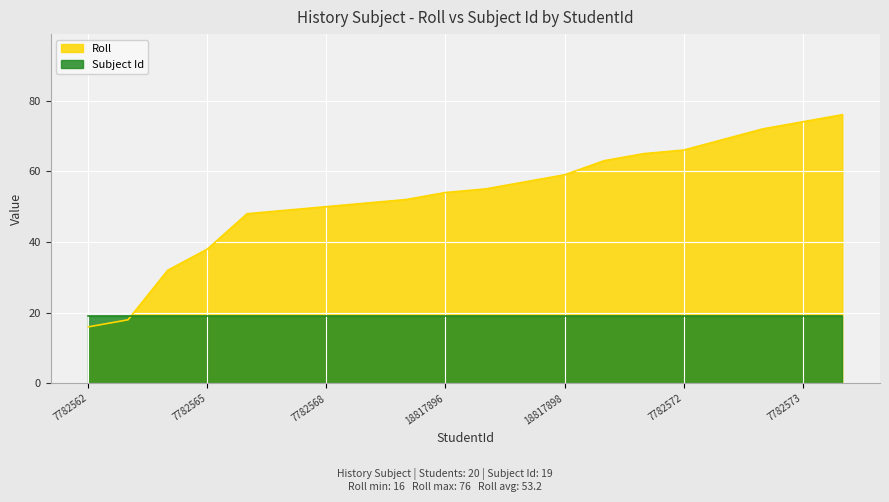

Reading right to left, what are all the values shown in this chart?

76	74	72	69	66	65	63	59	57	55	54	52	51	50	49	48	38	32	18	16